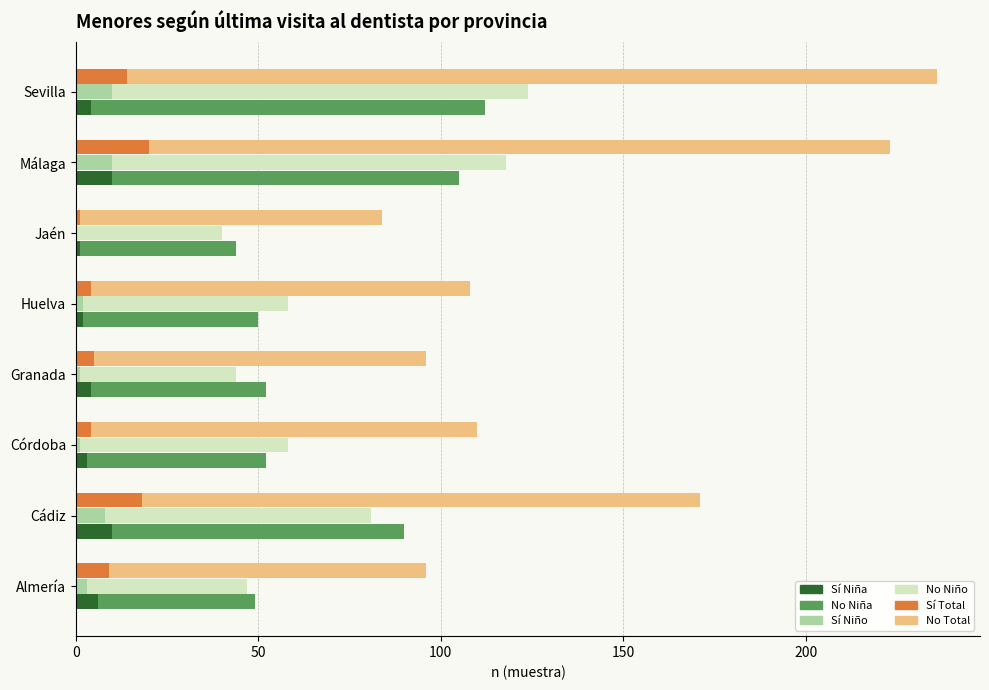

Is it true that Sí (Niña) equals 1 at Granada?

False